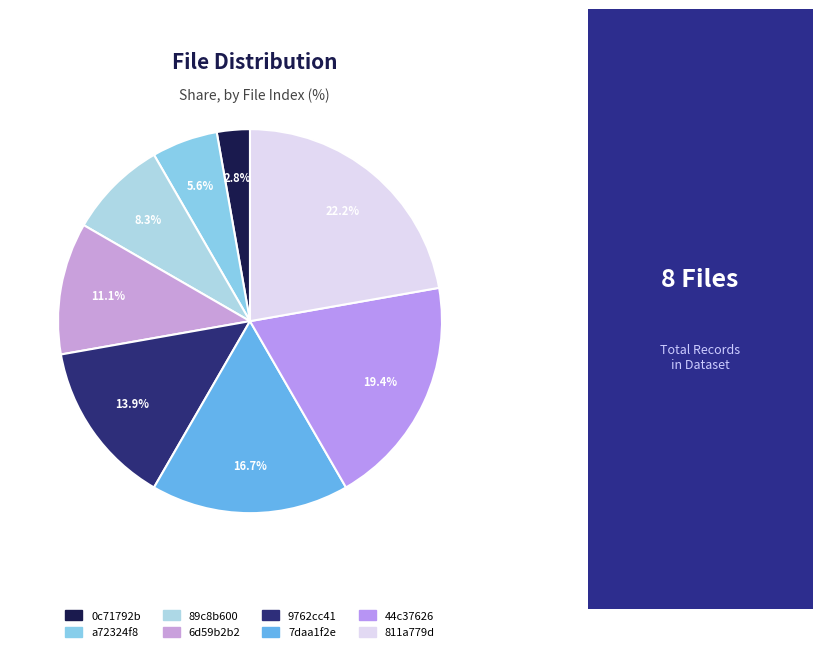

Count the number of slices in the pie.

8